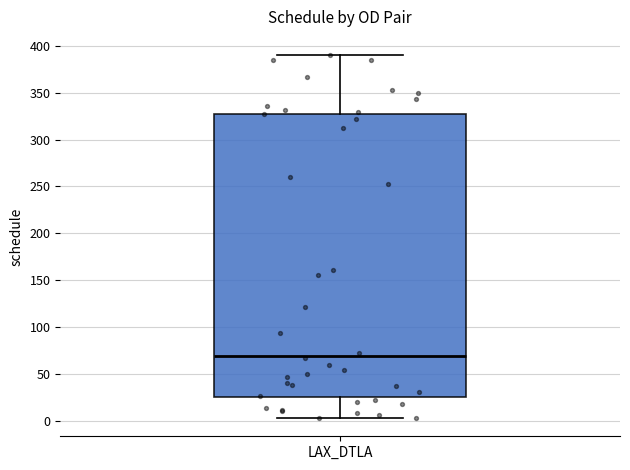

Read this box plot against the y-axis: the position of the median line, the range covered by the box, and the ends of both whiskers. The values are not printed on the chart, so give them approximately, as read against the axis.

median 70, box 25 to 330, whiskers 5 to 390